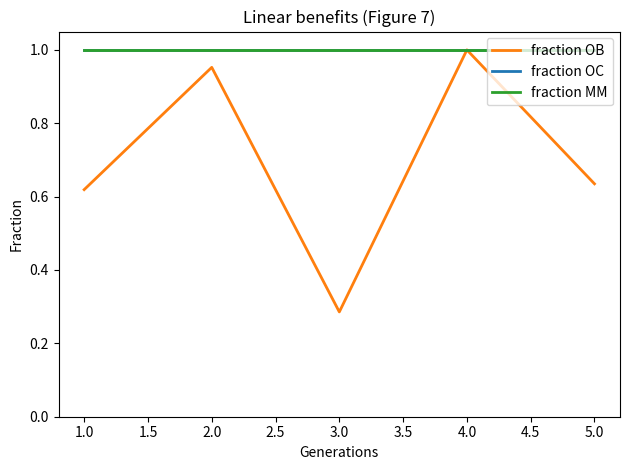

True or false: fraction OC and fraction MM cross at least once.

False